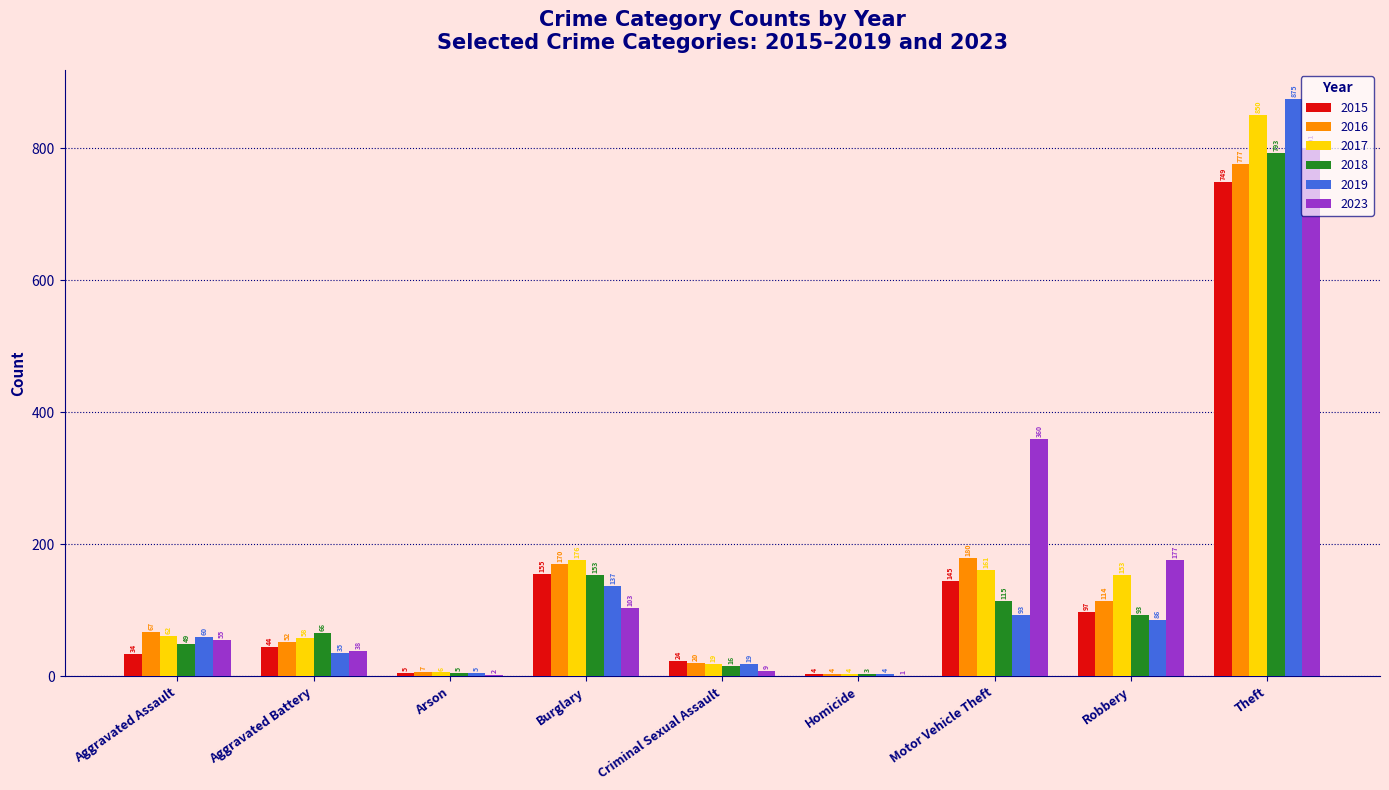

What is the maximum value shown in the chart?

875